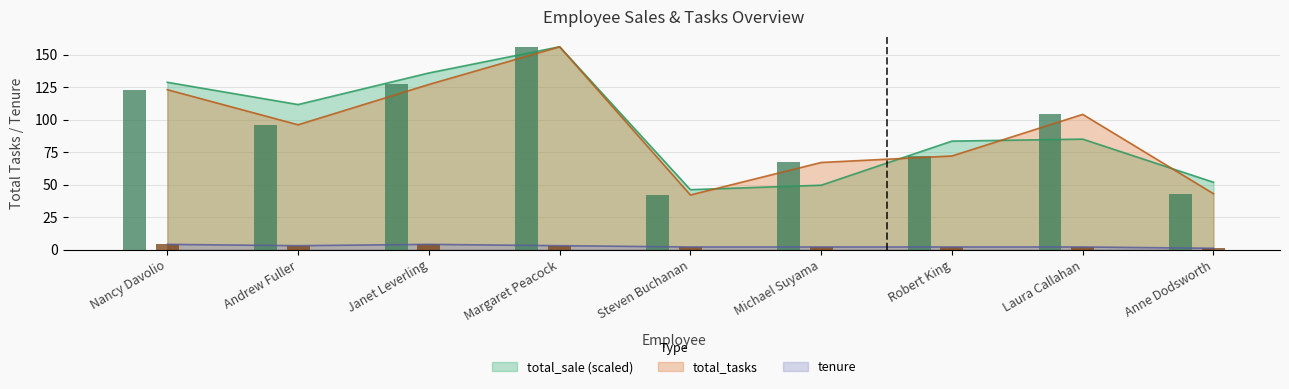

How many series are shown in this chart?

3